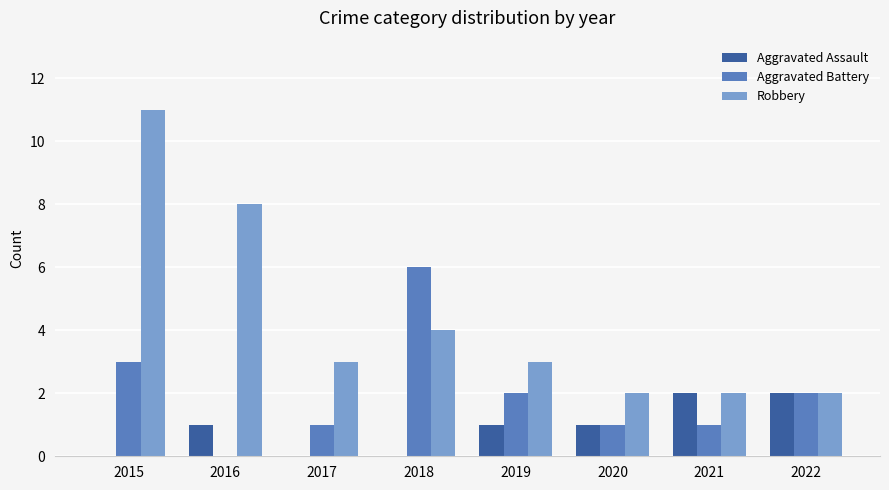

Reading left to right, extract all data points from this chart.

Aggravated Assault: 2015=0	2016=1	2017=0	2018=0	2019=1	2020=1	2021=2	2022=2
Aggravated Battery: 2015=3	2016=0	2017=1	2018=6	2019=2	2020=1	2021=1	2022=2
Robbery: 2015=11	2016=8	2017=3	2018=4	2019=3	2020=2	2021=2	2022=2